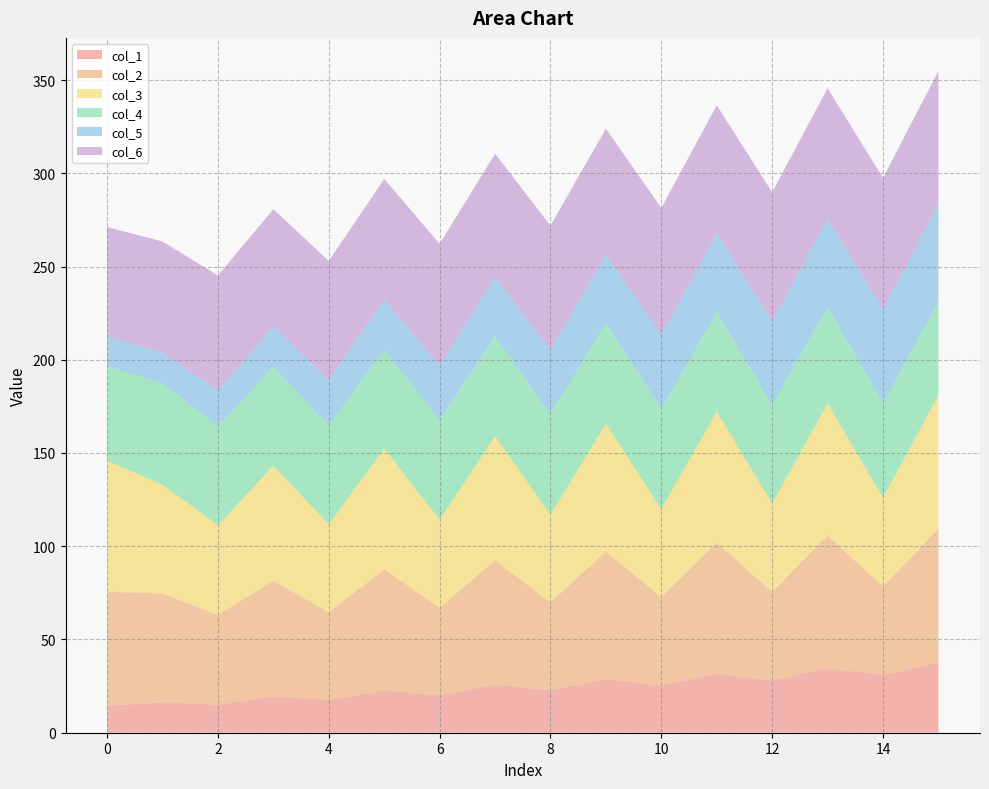

Reading right to left, extract all data points from this chart.

col_1: 15=37.6	14=30.9	13=34.6	12=28.1	11=31.6	10=25.4	9=28.7	8=22.7	7=25.7	6=20.0	5=22.7	4=17.5	3=19.6	2=15.0	1=16.2	0=14.5
col_2: 15=71.7	14=47.5	13=71.0	12=47.4	11=70.3	10=47.3	9=68.5	8=47.2	7=66.6	6=47.1	5=64.8	4=47.1	3=61.8	2=48.1	1=58.4	0=61.1
col_3: 15=71.7	14=47.5	13=71.0	12=47.4	11=70.3	10=47.3	9=68.5	8=47.2	7=66.6	6=47.1	5=64.8	4=47.1	3=61.8	2=48.1	1=58.4	0=70.2
col_4: 15=50.0	14=50.8	13=51.7	12=52.7	11=53.4	10=53.7	9=53.8	8=53.7	7=53.4	6=53.2	5=53.1	4=53.0	3=53.0	2=53.1	1=54.3	0=50.7
col_5: 15=52.8	14=50.1	13=47.5	12=44.8	11=42.2	10=39.6	9=37.0	8=34.5	7=31.9	6=29.4	5=26.8	4=24.2	3=21.7	2=19.1	1=16.4	0=16.2
col_6: 15=71.2	14=70.6	13=70.0	12=69.3	11=68.7	10=68.1	9=67.4	8=66.8	7=66.1	6=65.4	5=64.7	4=64.0	3=62.9	2=61.7	1=59.7	0=58.4